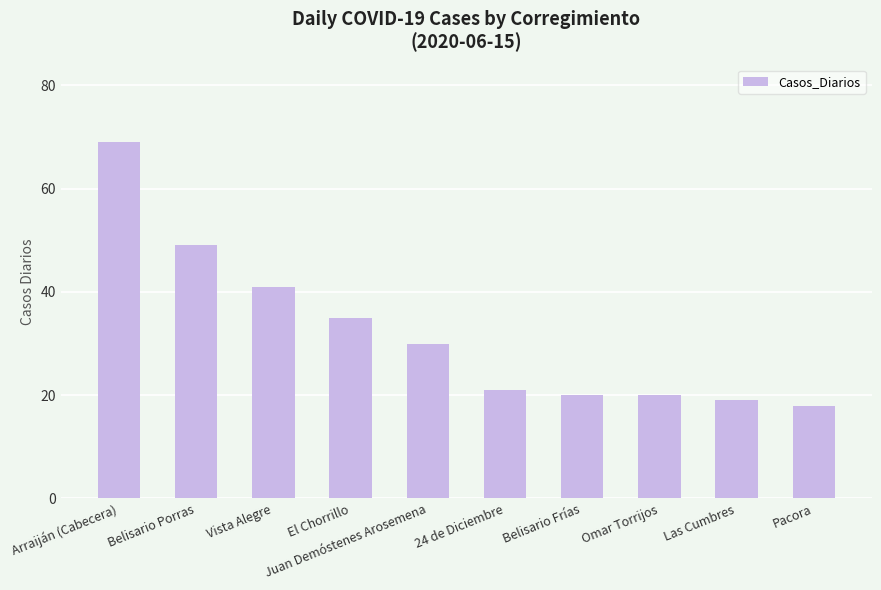

Which has a higher value, Vista Alegre or Omar Torrijos?

Vista Alegre